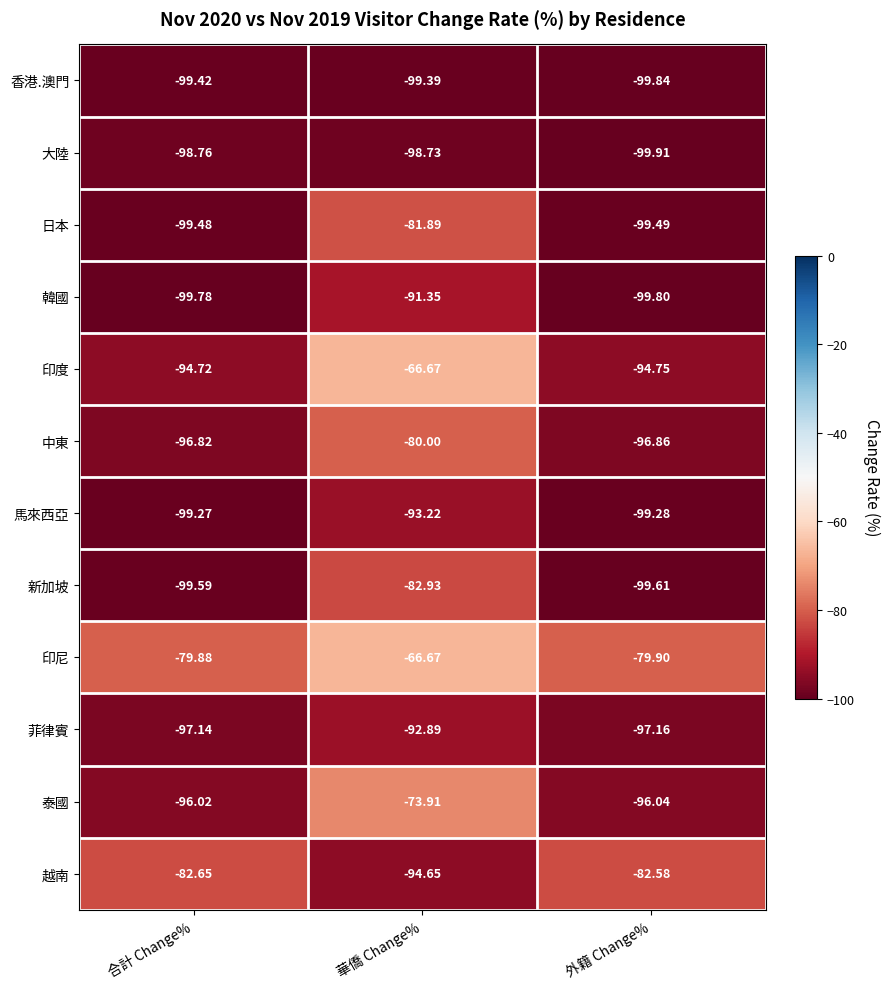

At which category is the sum across all series the highest?

華僑 Change%